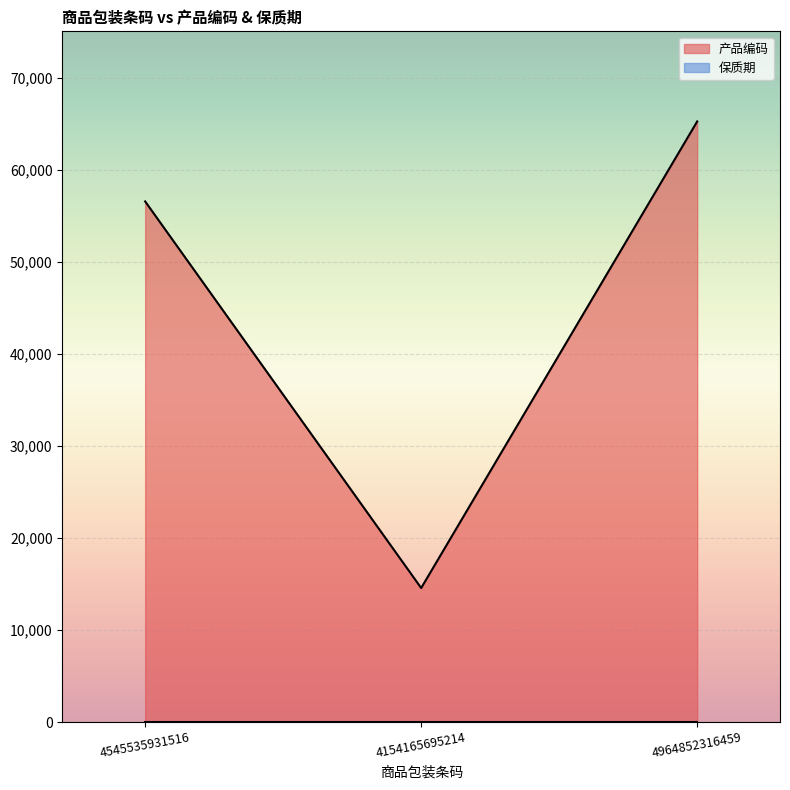

What position from the right is 4154165695214?

2